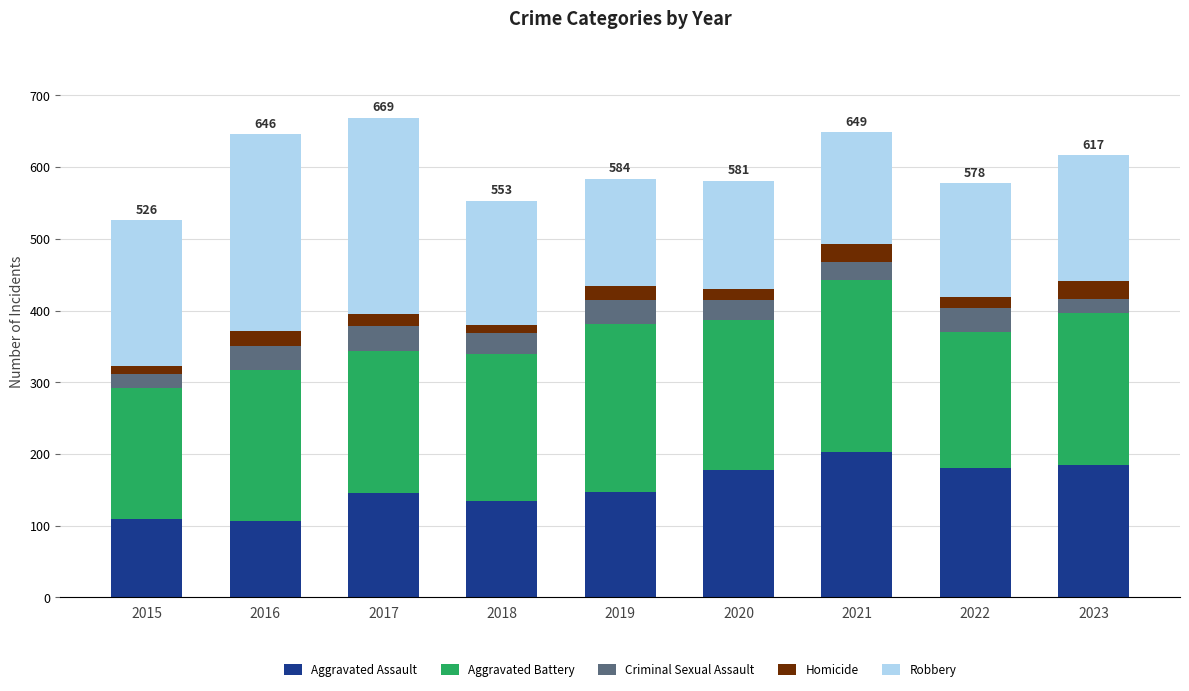

True or false: Aggravated Assault has a value of 309 at 2023.

False